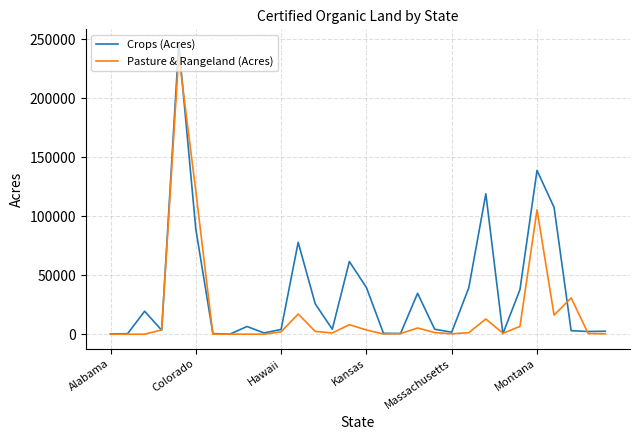

Which series has the largest total across all categories?

Crops (Acres)